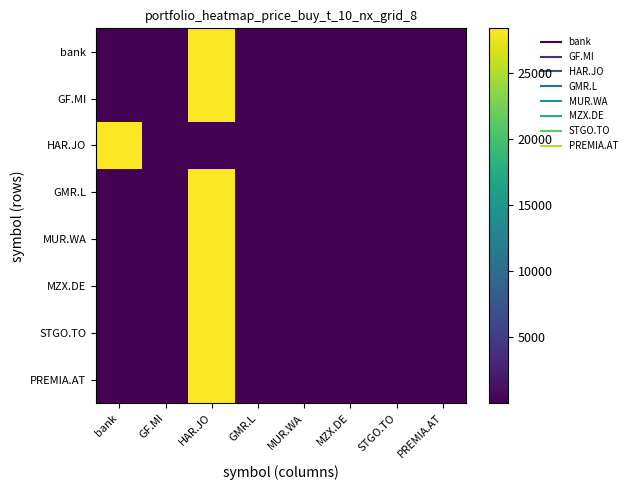

At how many categories does at least one series exceed 15824?

2